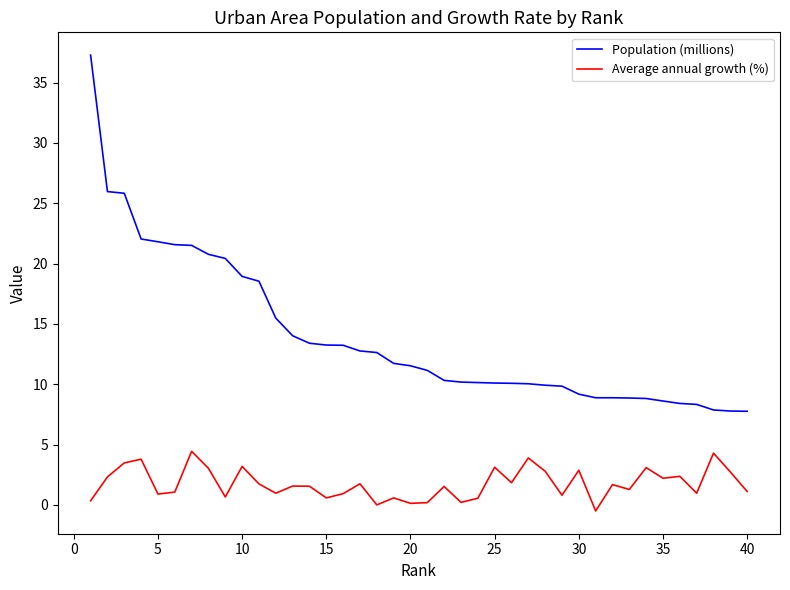

What are all the series names shown in the legend?

Population (millions), Average annual growth (%)